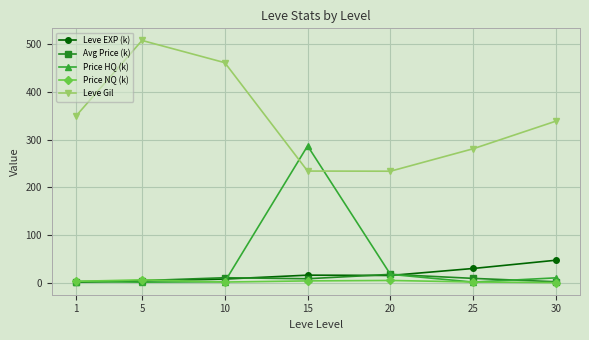

The Avg Price (k) series shows 8.1 at 15. True or false?

True